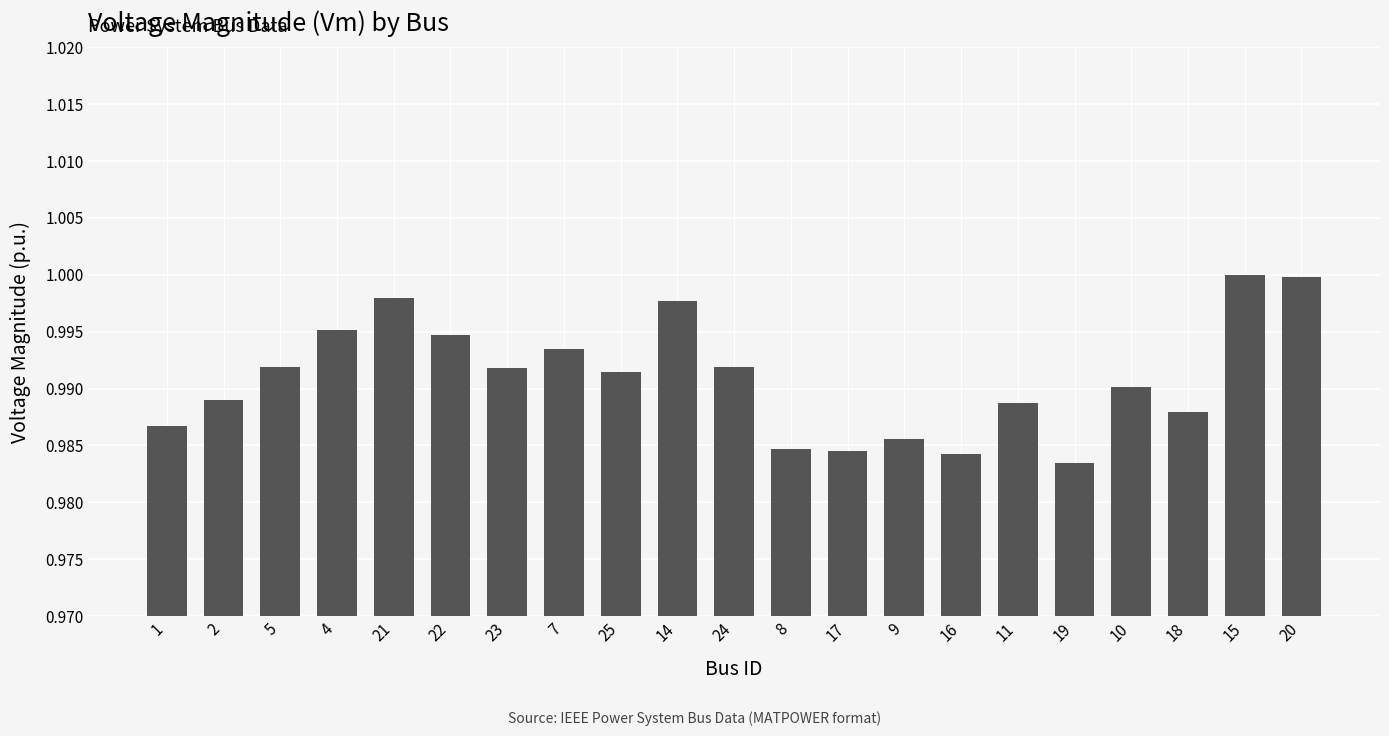

What is the label of the 17th bar from the right?

21